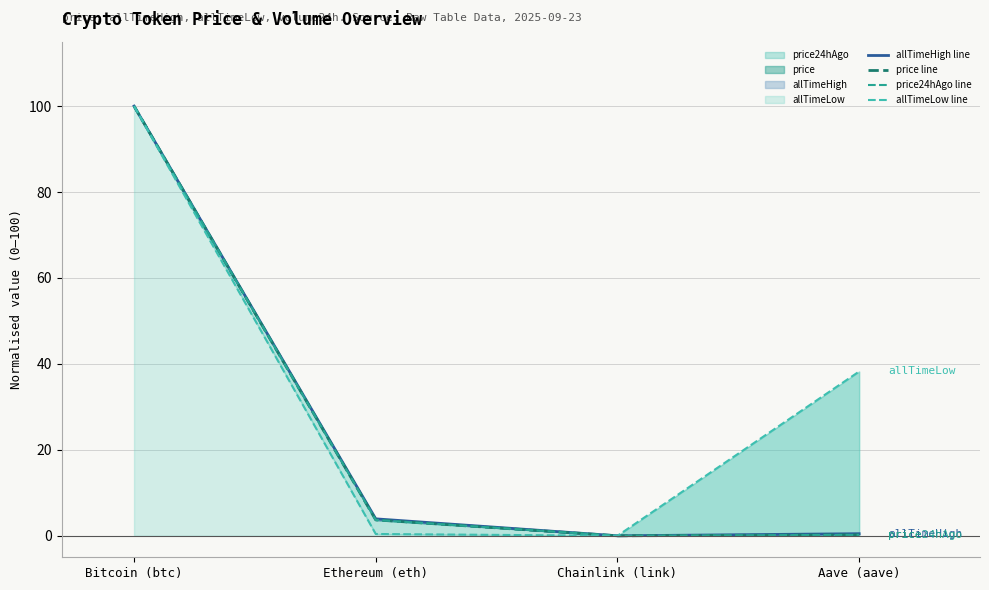

What is the difference between the maximum and minimum values in the price24hAgo line series?

100.0